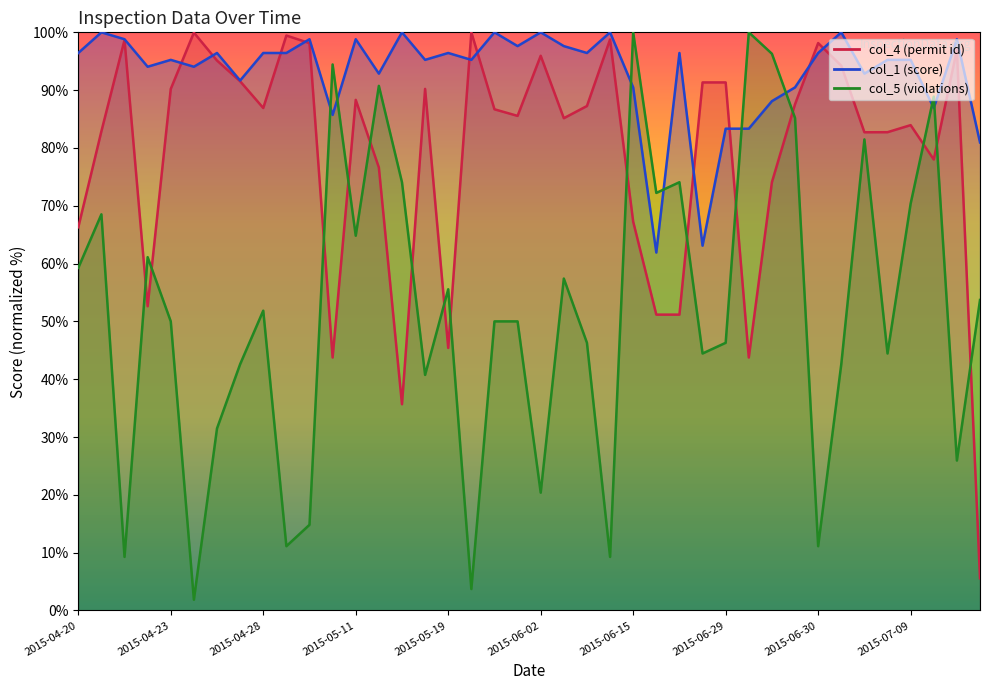

At how many categories does at least one series exceed 36?

40